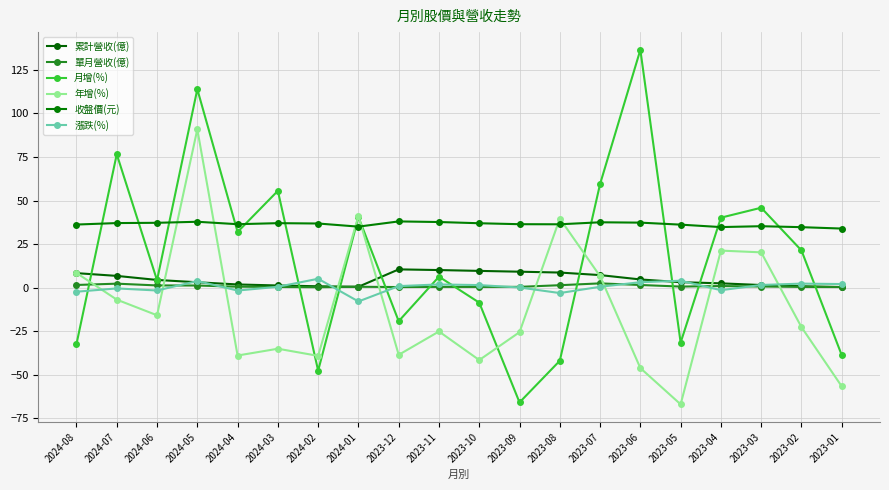

Is it true that 收盤價(元) equals 35.0 at 2024-01?

True